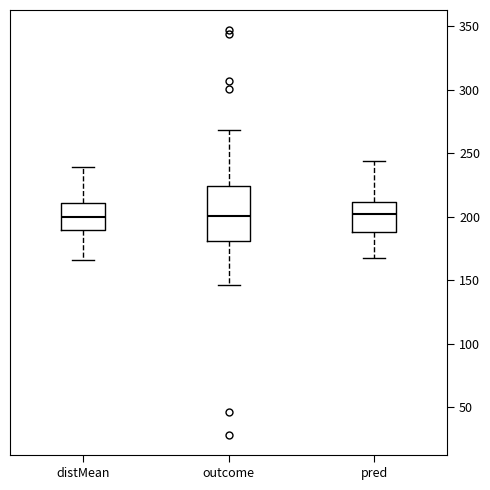

Reading left to right, read every box against the y-axis: the position of its median line, the range the box covers, and the ends of its whiskers. The values are not printed on the chart, so give them approximately, as read against the axis.

distMean: median 200, box 190 to 210, whiskers 165 to 240
outcome: median 200, box 180 to 225, whiskers 145 to 270
pred: median 200, box 190 to 210, whiskers 170 to 245